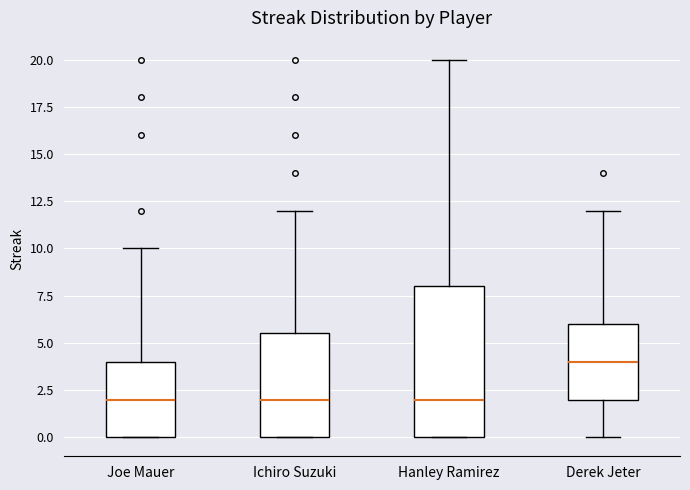

Reading left to right, transcribe this box plot: for each box, give where its median line is, the range the box spans, and where its two whiskers end, as read against the y-axis. The values are not printed on the chart, so give them approximately, as read against the axis.

Joe Mauer: median 2.0, box 0.0 to 4.0, whiskers 0.0 to 10.0
Ichiro Suzuki: median 2.0, box 0.0 to 5.5, whiskers 0.0 to 12.0
Hanley Ramirez: median 2.0, box 0.0 to 8.0, whiskers 0.0 to 20.0
Derek Jeter: median 4.0, box 2.0 to 6.0, whiskers 0.0 to 12.0